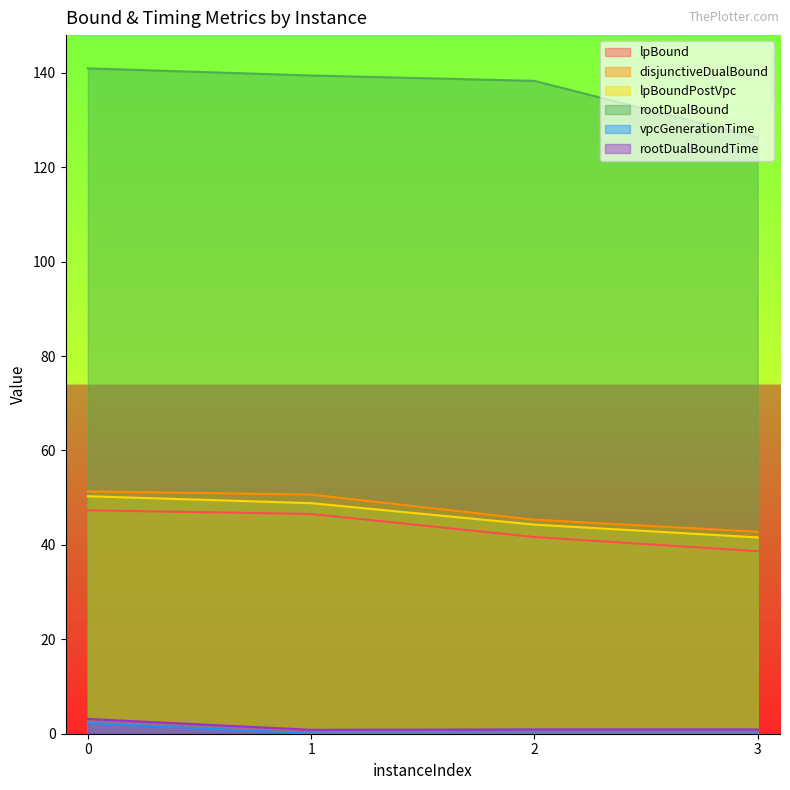

What is the maximum value for rootDualBound?

140.9